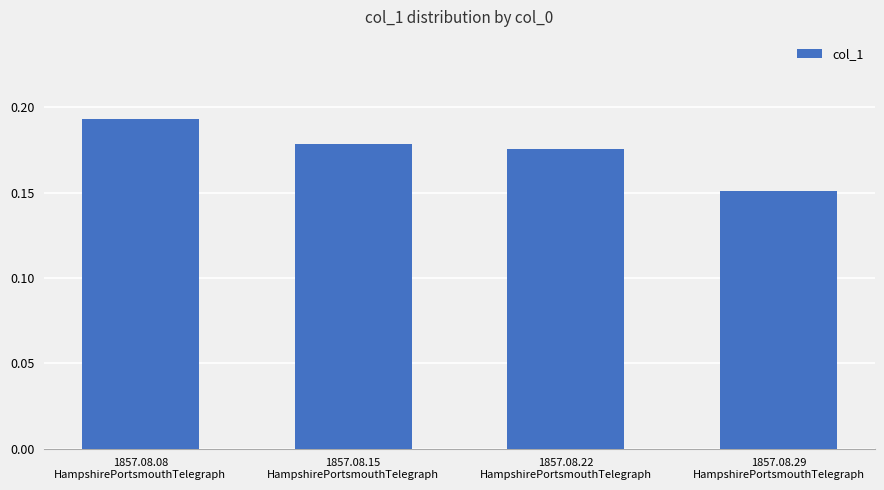

What is the label of the 1st bar from the right?

1857.08.29
HampshirePortsmouthTelegraph